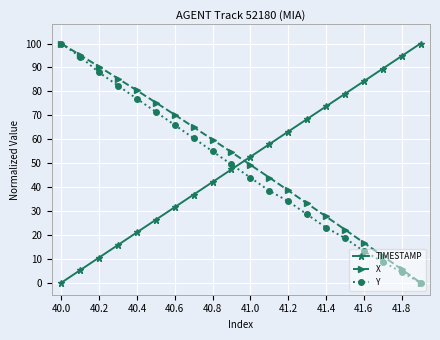

What is the value of the Y point at the 4th from the left?

82.4